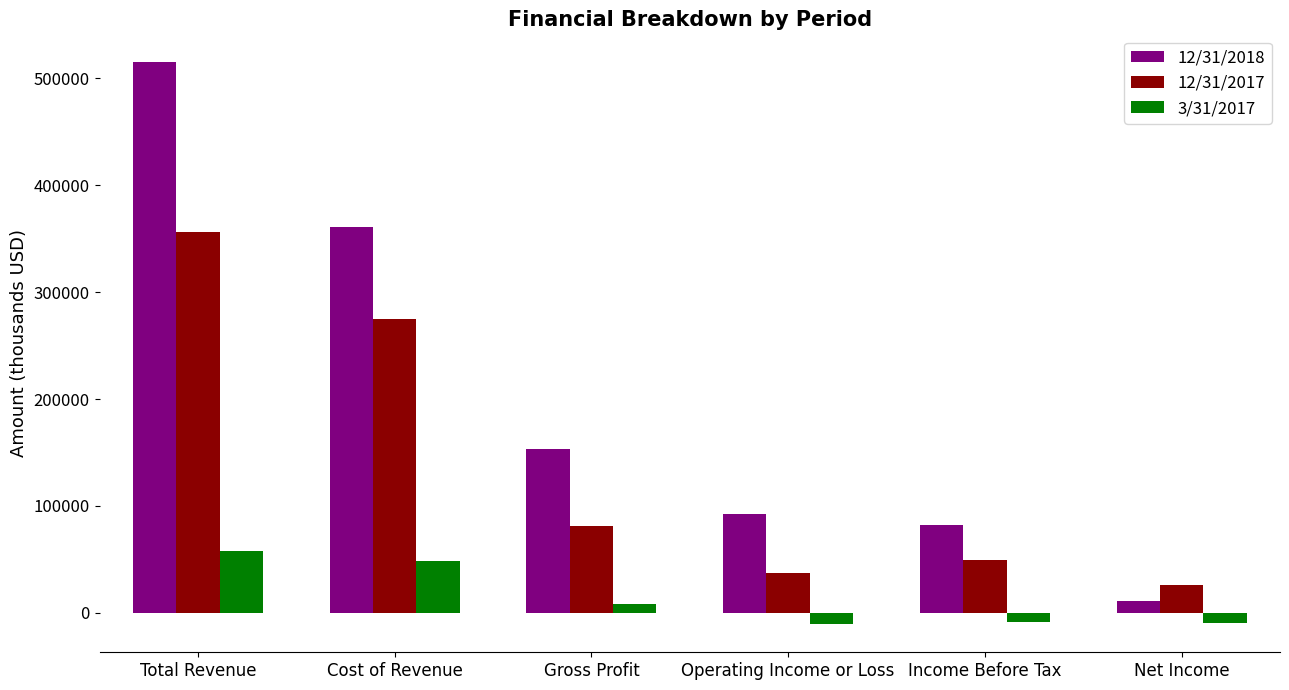

The 3/31/2017 series shows -10537 at Operating Income or Loss. True or false?

True